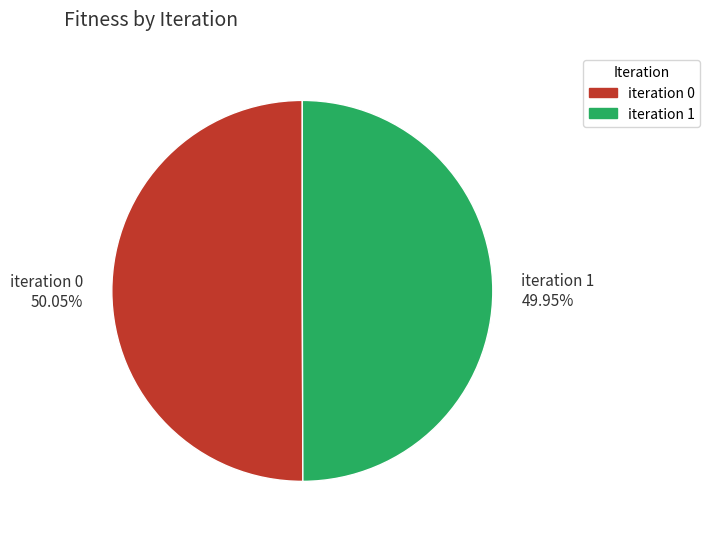

Is the sum of iteration 0 50.05% and iteration 1 49.95% greater than half?

Yes